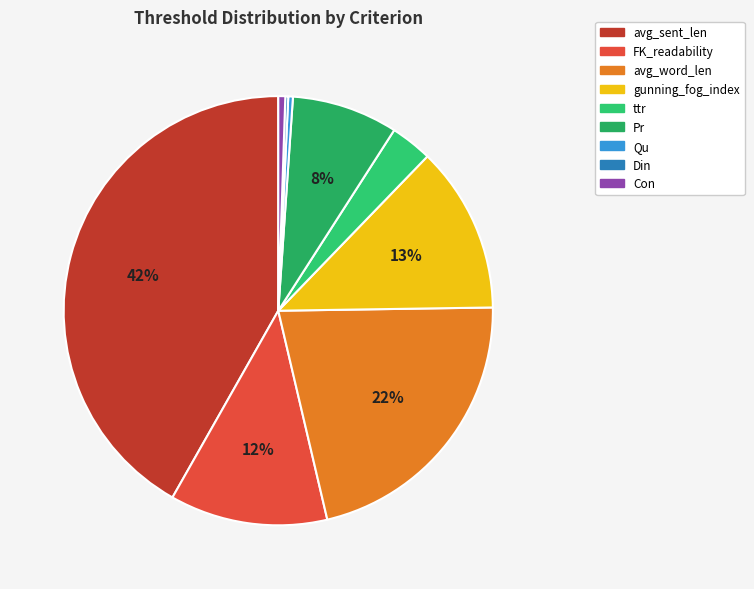

Count the number of slices in the pie.

9